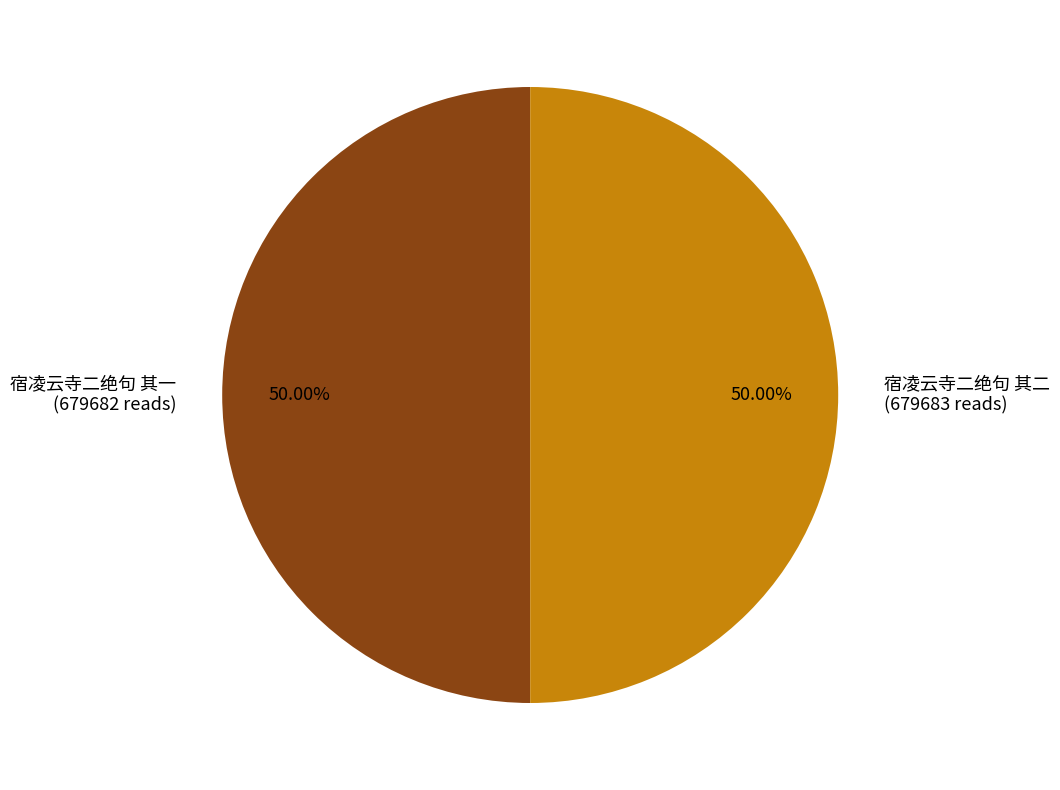

To the nearest percent, what portion does 宿凌云寺二绝句 其一 represent?

50%